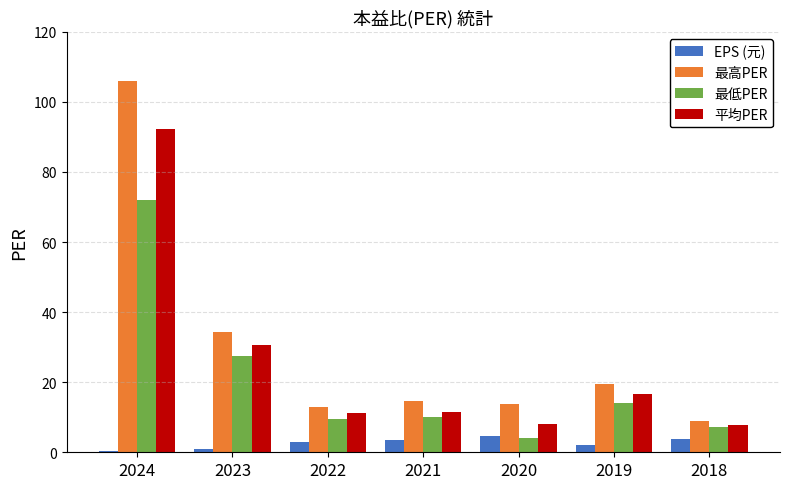

The value of 平均PER at 2018 is 3.3. True or false?

False